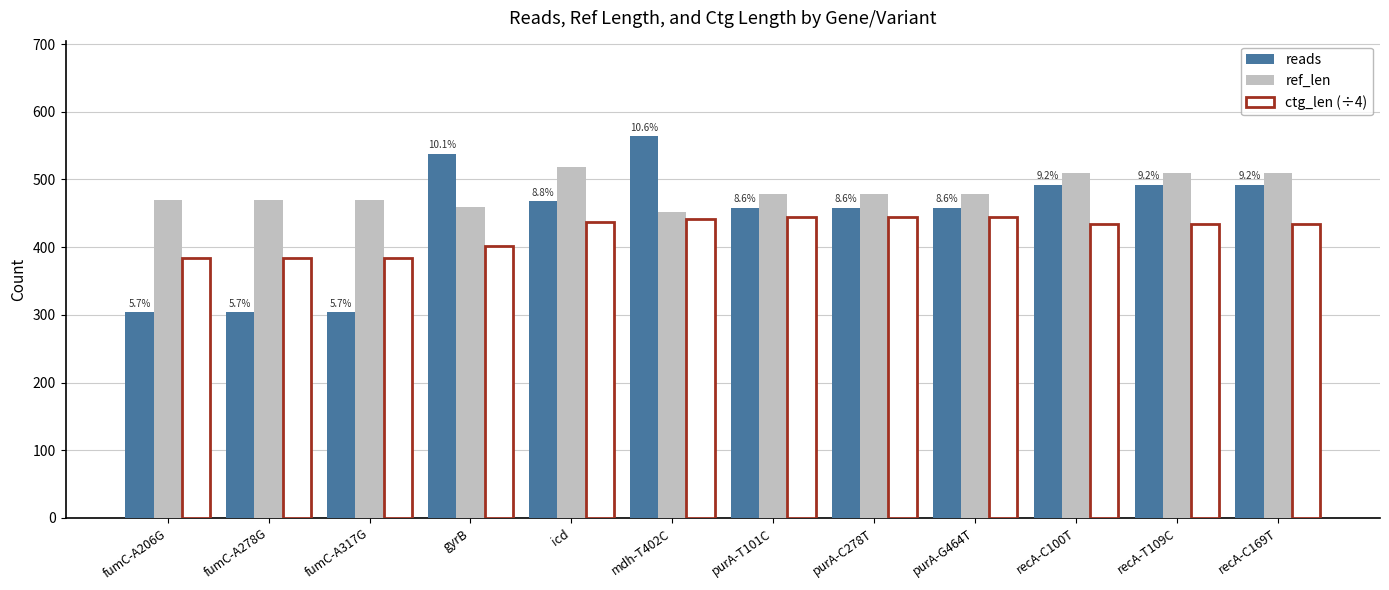

What is the maximum value for ref_len?

518.0